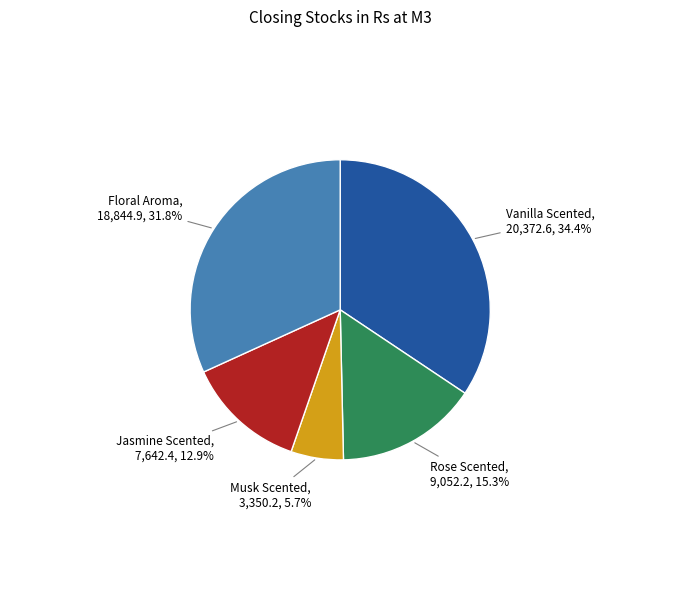

The Musk Scented slice represents 1% of the pie. True or false?

False